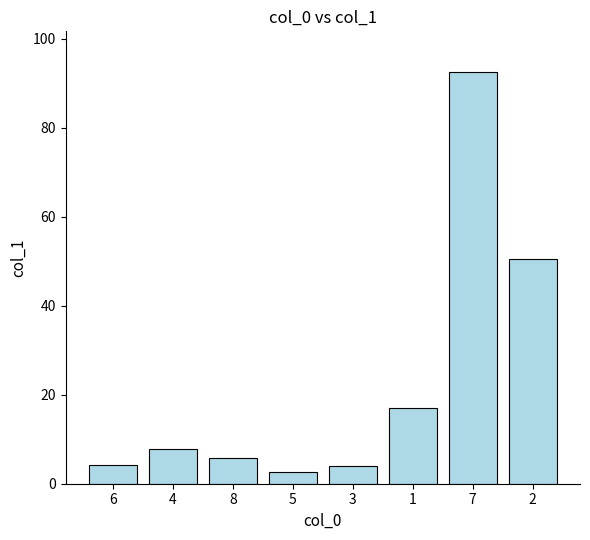

True or false: the data shows 4.0 at 3.

True